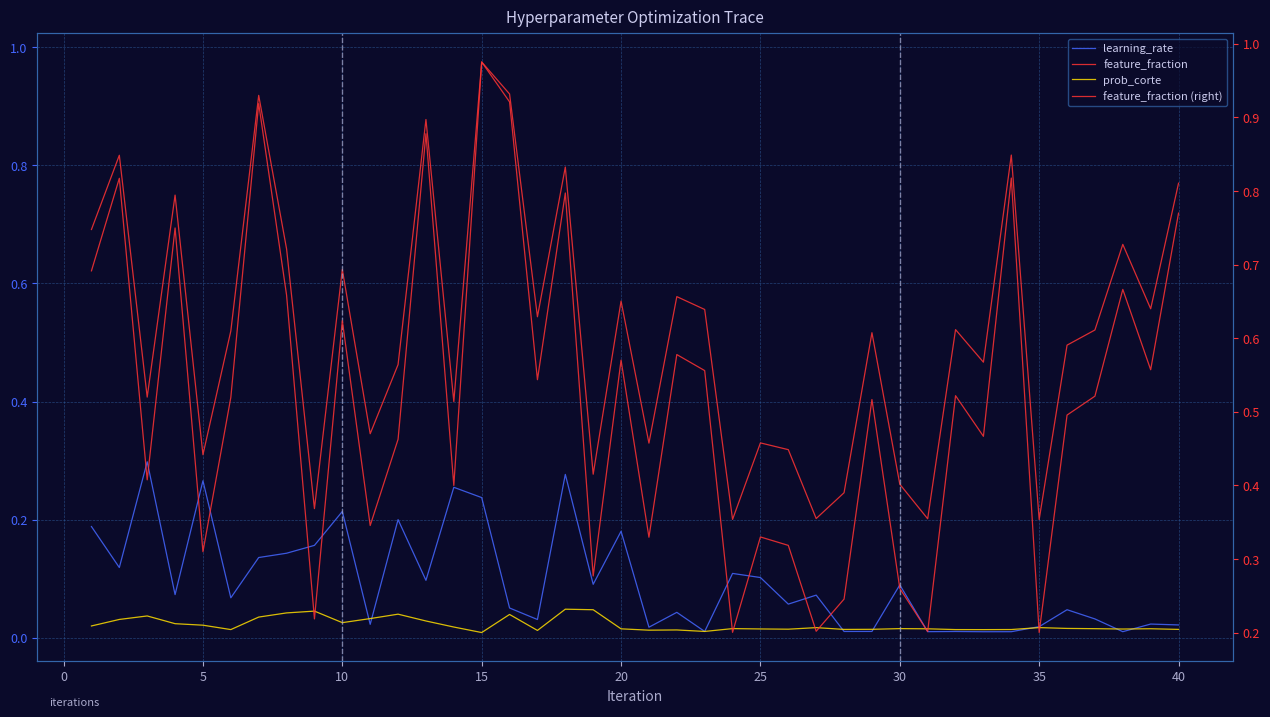

Which series has the widest spread of values?

feature_fraction